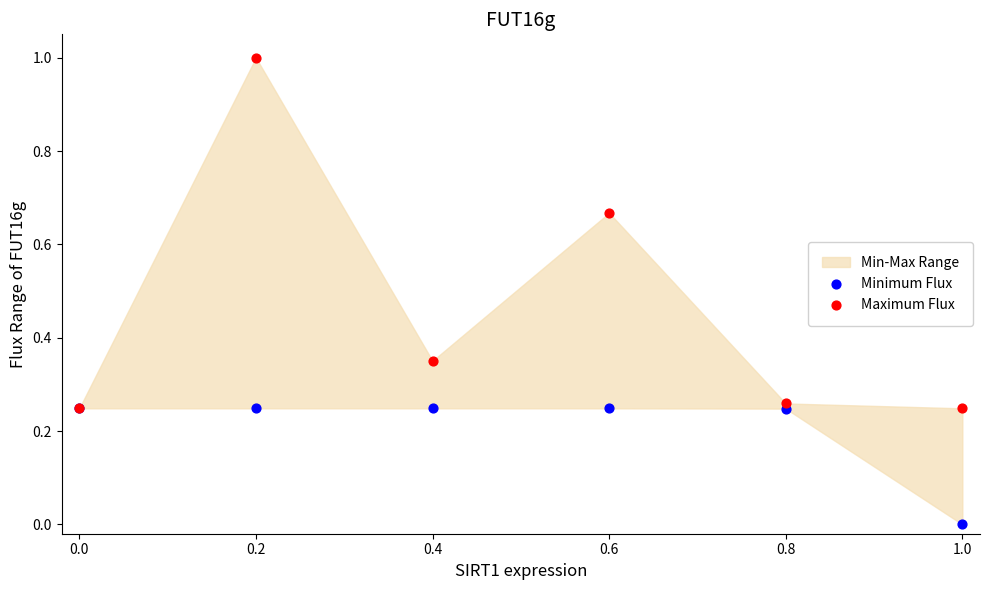

Which series reaches the minimum Y coordinate?

Minimum Flux